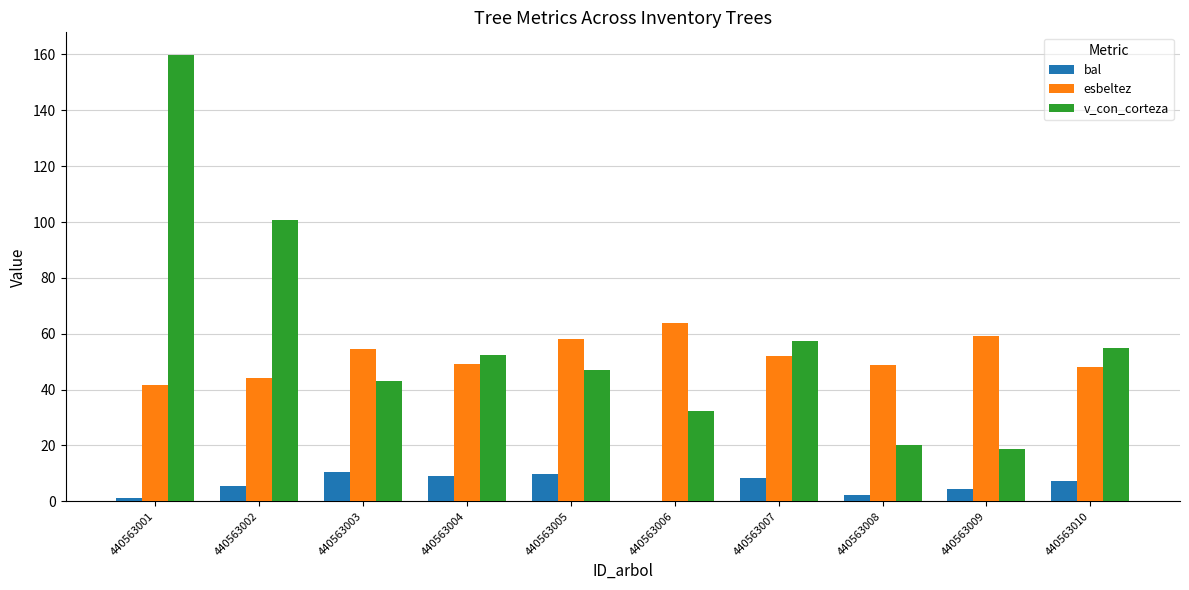

What is the approximate value of esbeltez at 440563004?

49.1